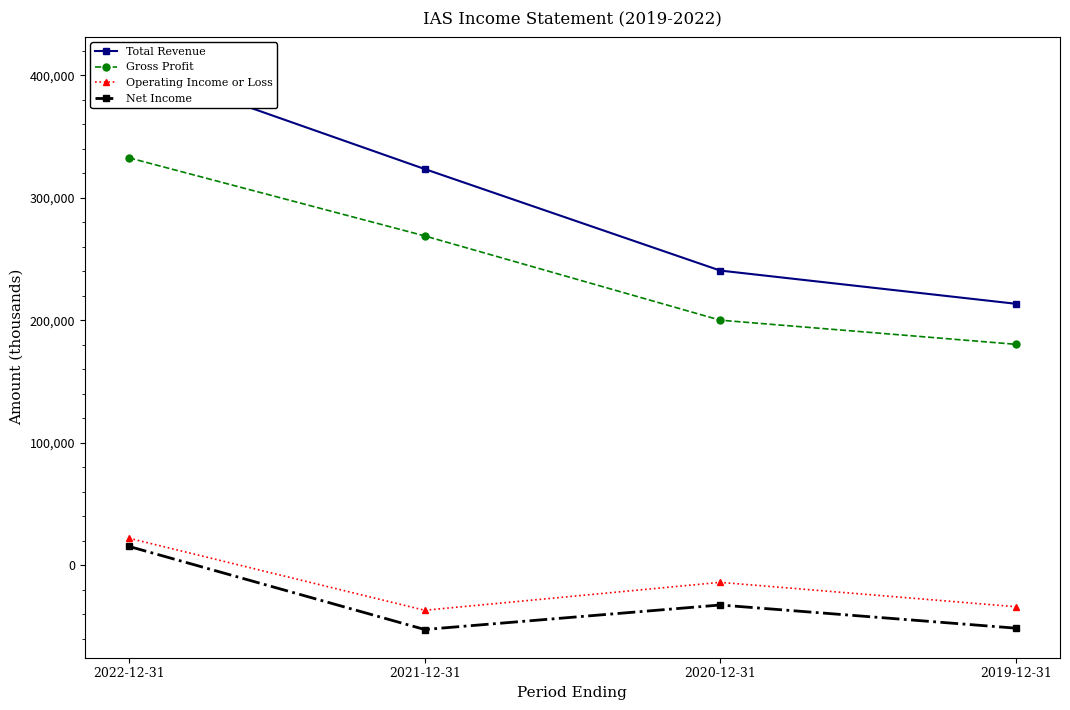

At which category does Net Income reach its first local peak?

2020-12-31